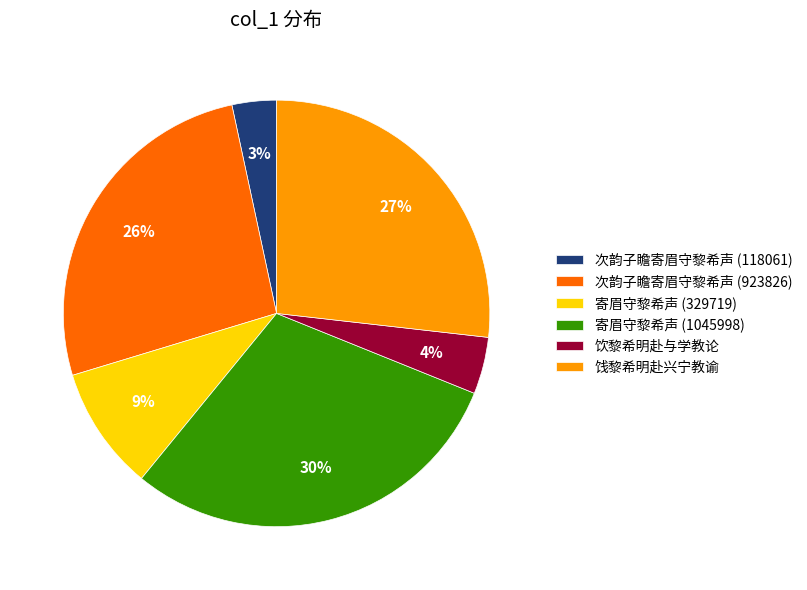

Which has a higher value, 次韵子瞻寄眉守黎希声 (118061) or 次韵子瞻寄眉守黎希声 (923826)?

次韵子瞻寄眉守黎希声 (923826)